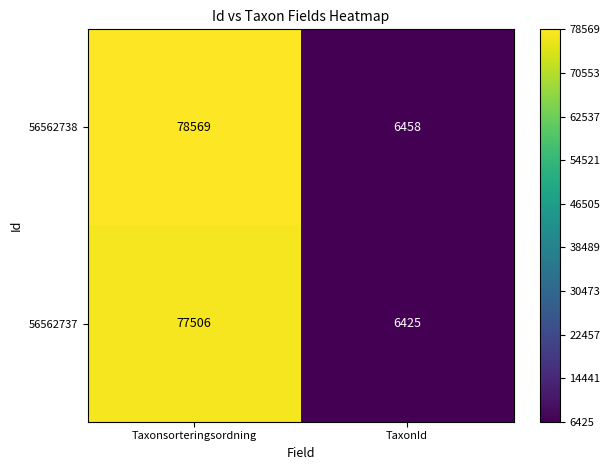

The 56562737 series shows 77506 at Taxonsorteringsordning. True or false?

True